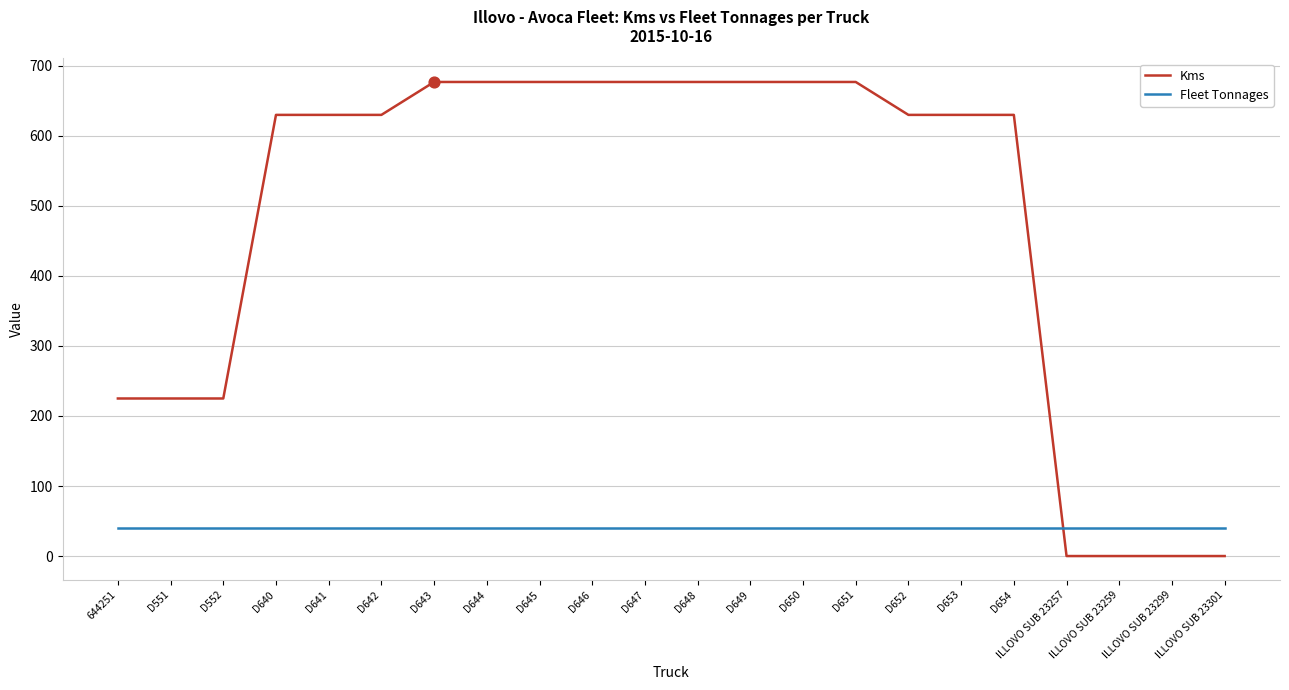

Which series has the widest spread of values?

Kms